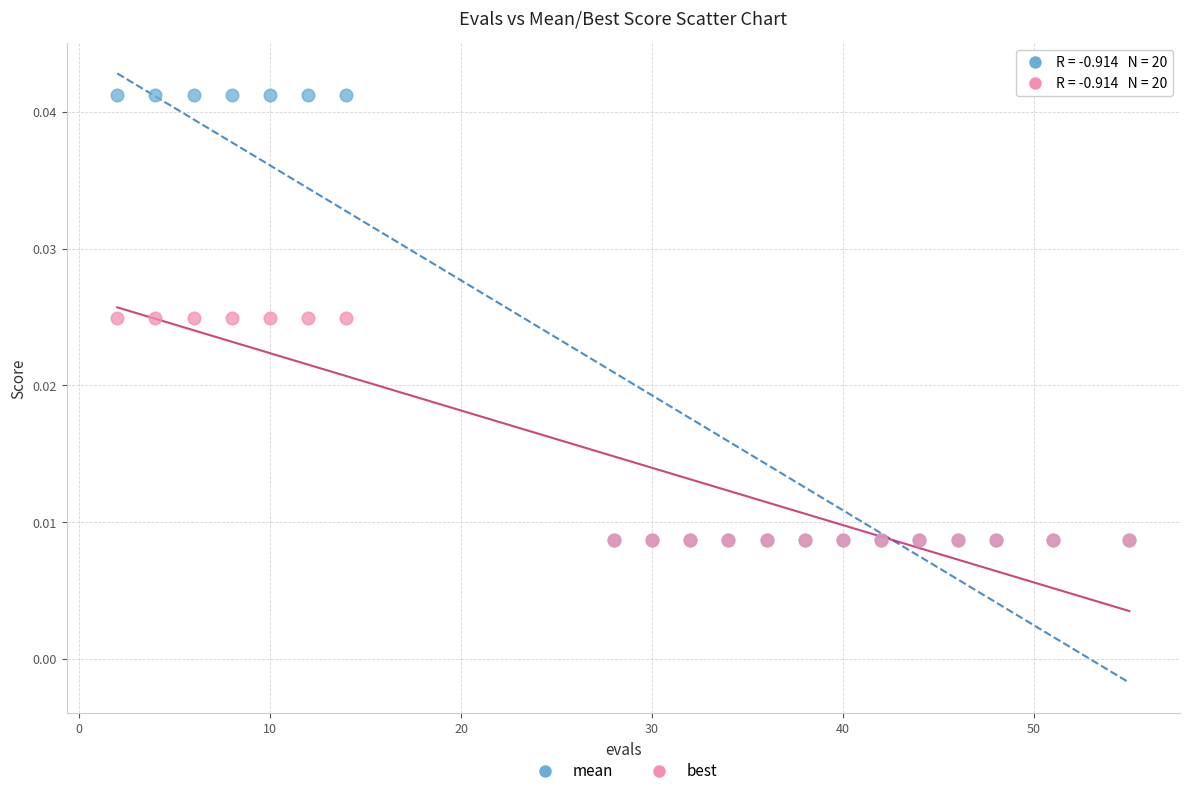

Which series has the widest spread of Y values?

mean